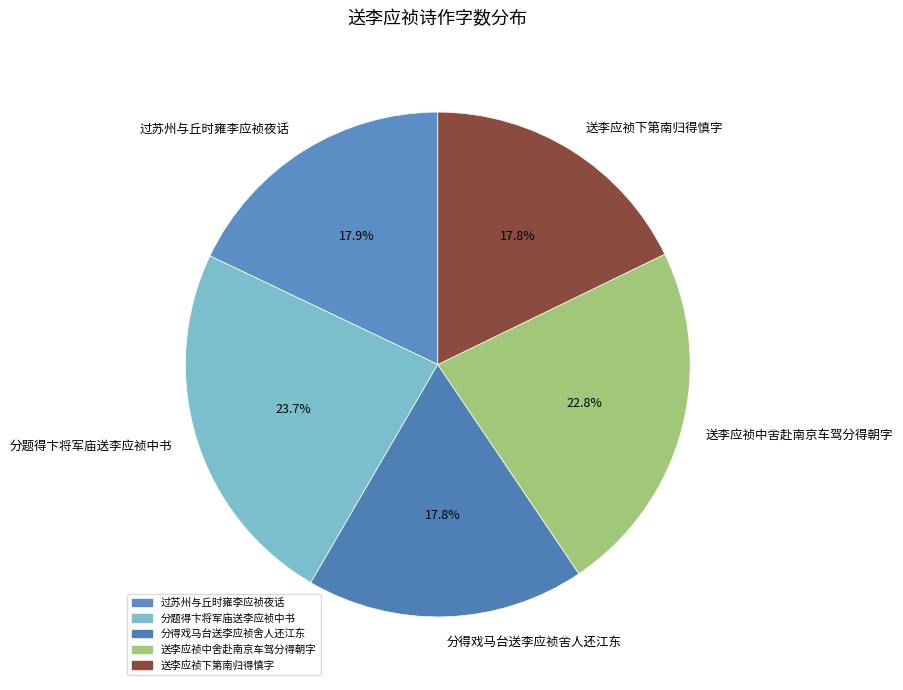

Approximately how many times larger is the value at 过苏州与丘时雍李应祯夜话 compared to 送李应祯中舍赴南京车驾分得朝字?

0.8